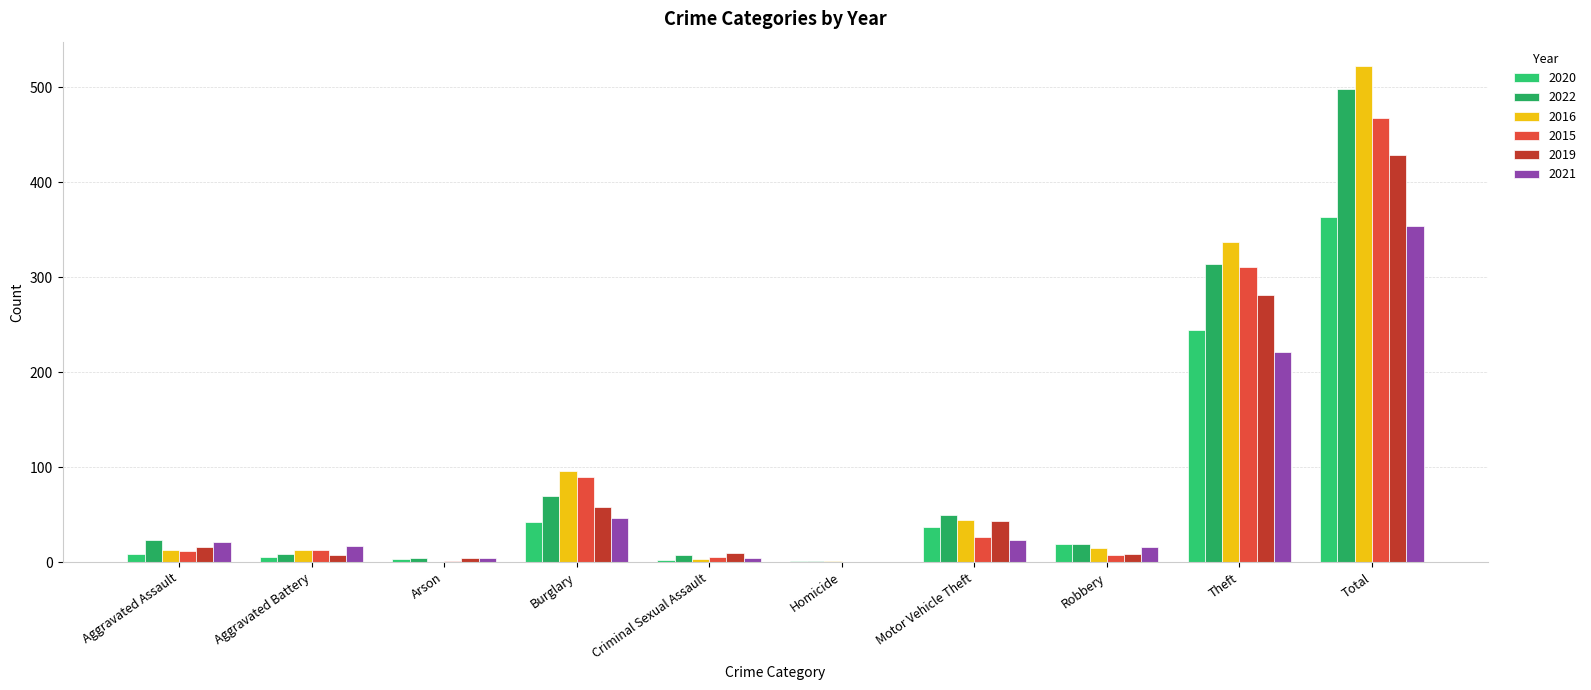

The 2016 series shows 66 at Burglary. True or false?

False